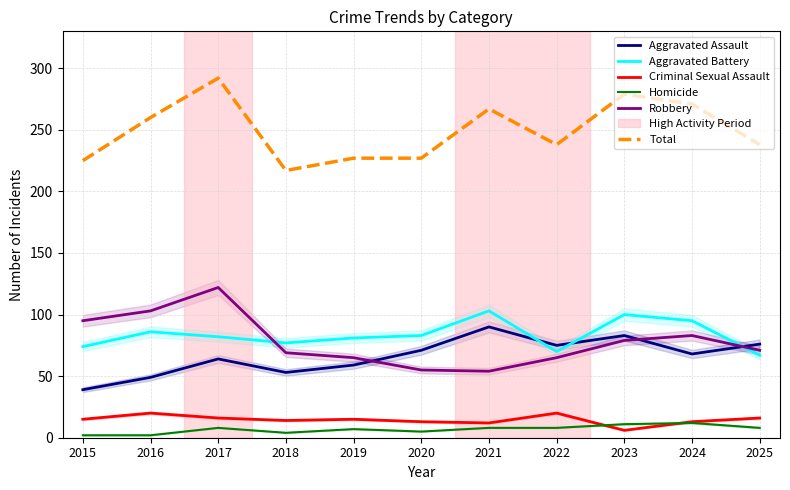

The value of Robbery at 2016 is 103. True or false?

True